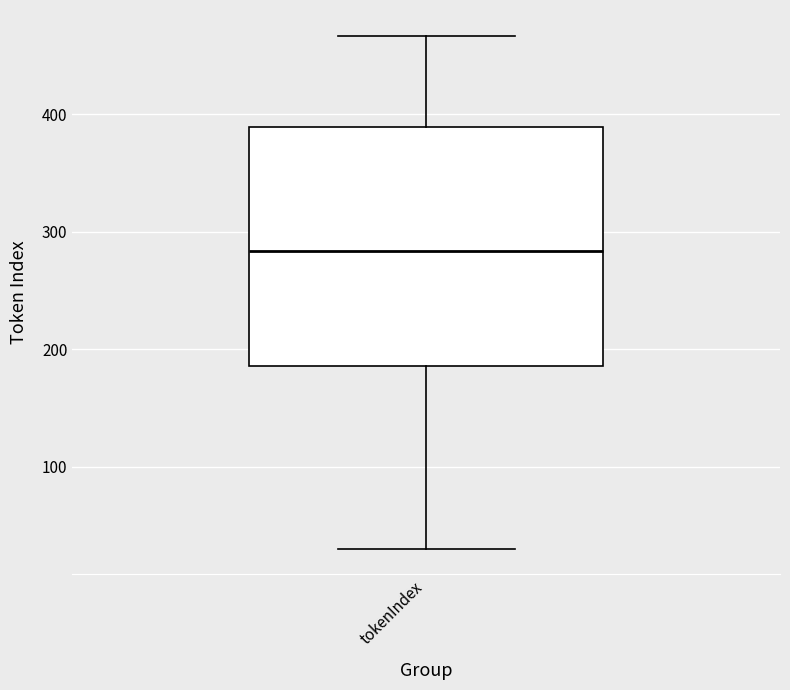

Transcribe this box plot: give where the median line is, the range the box spans, and where the two whiskers end, as read against the y-axis. The values are not printed on the chart, so give them approximately, as read against the axis.

median 280, box 190 to 390, whiskers 30 to 470